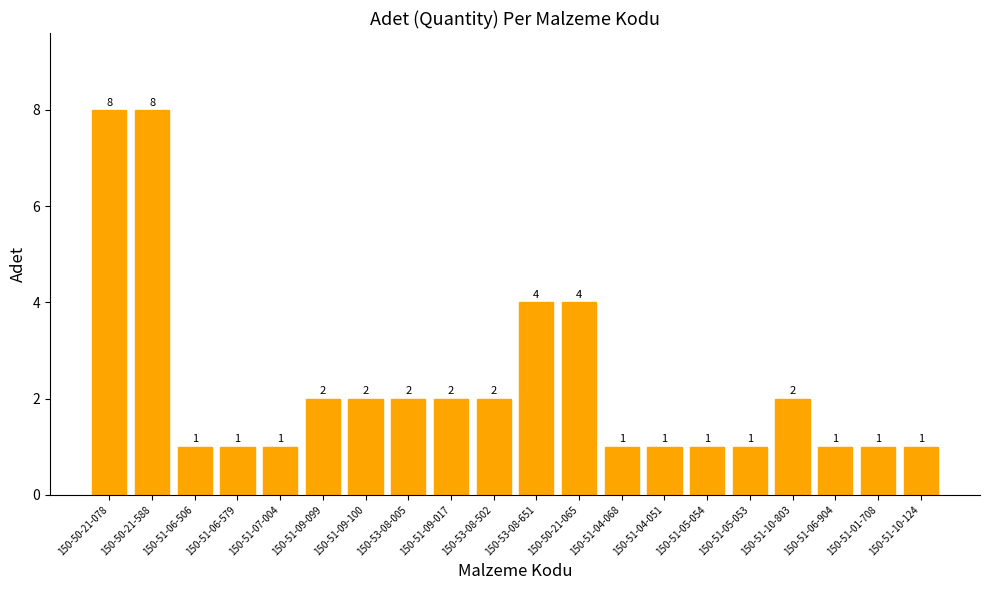

What is the approximate value at 150-51-06-904?

1